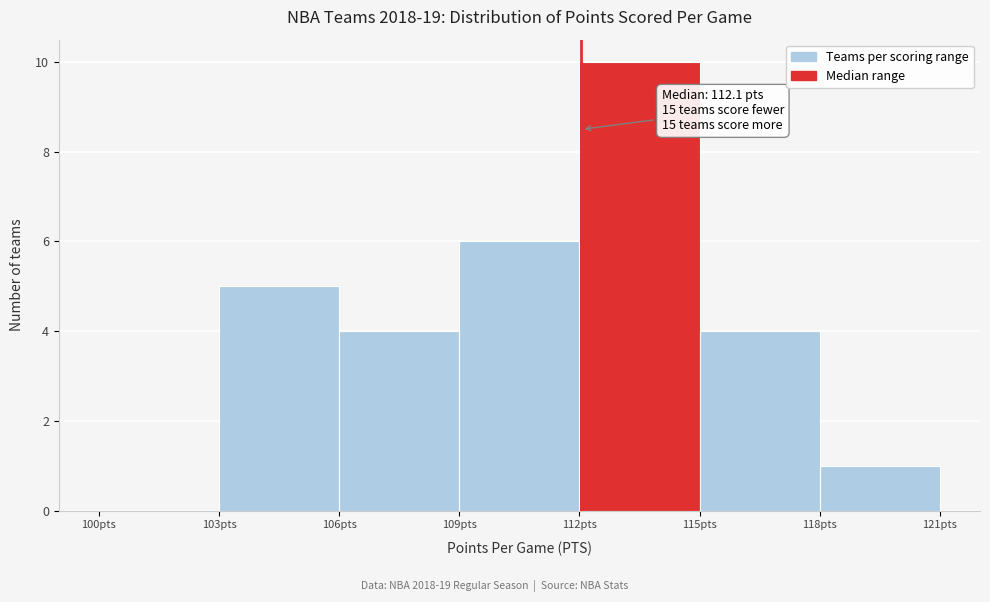

Which range on the x-axis has the tallest bar?

112 to 115